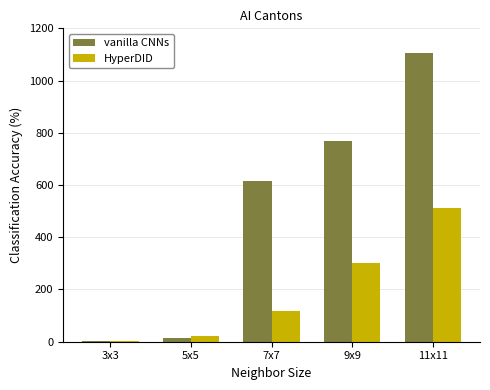

How many groups of bars are there?

5